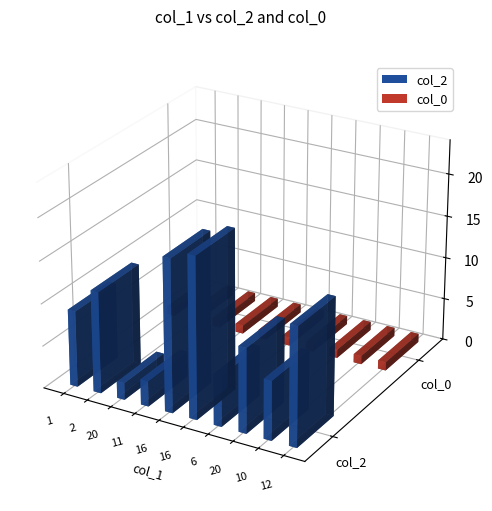

The col_2 series shows 3 at 11. True or false?

True